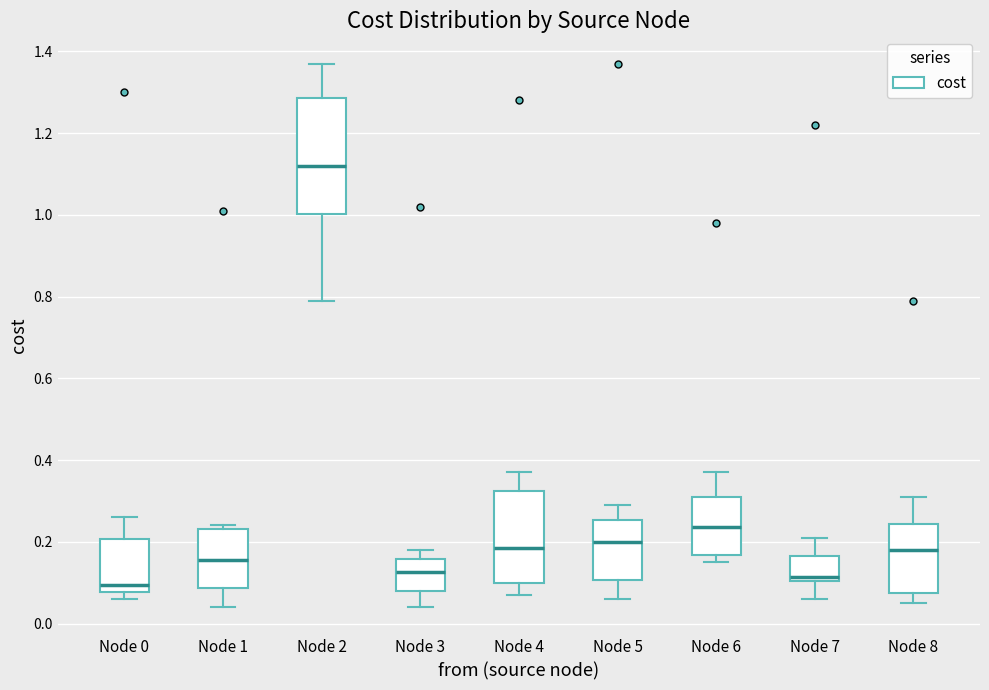

Which box has the highest median line?

Node 2